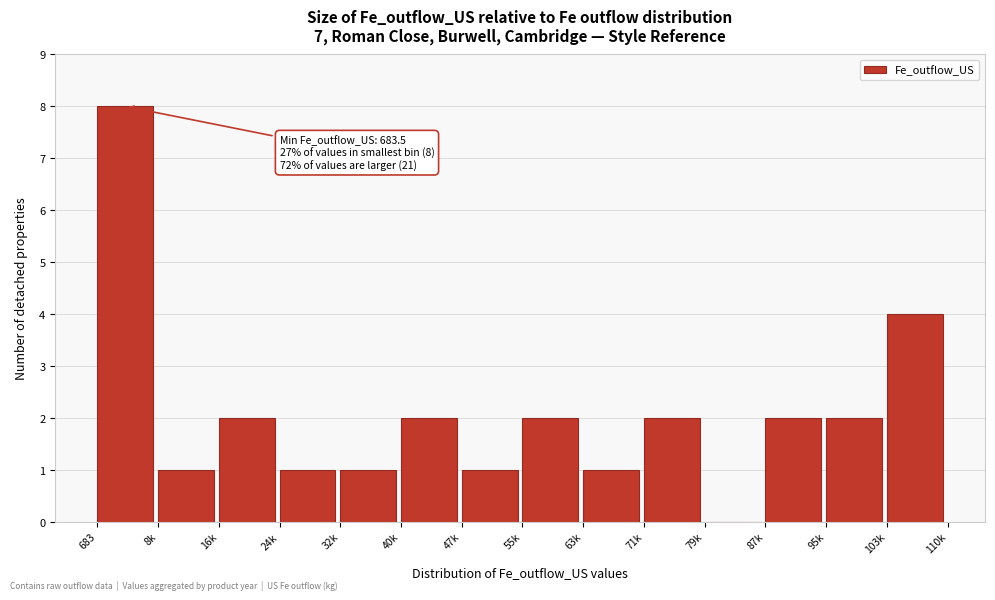

Reading left to right, transcribe all the data shown in this chart.

683=8	8k=1	16k=2	24k=1	32k=1	40k=2	47k=1	55k=2	63k=1	71k=2	79k=0	87k=2	95k=2	103k=4